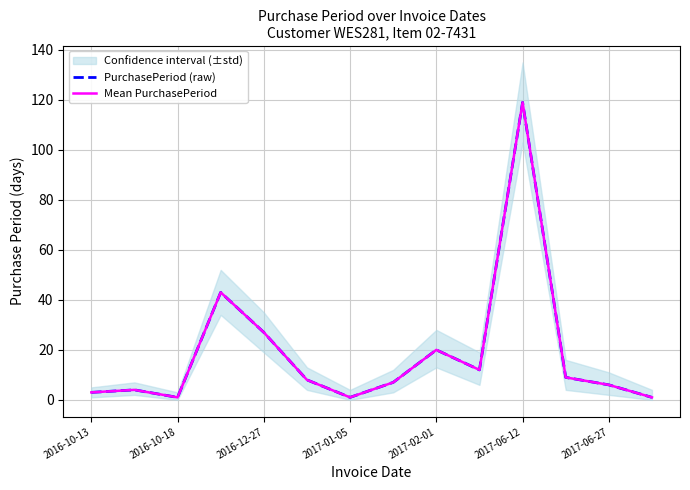

How many lines are shown in the chart?

2